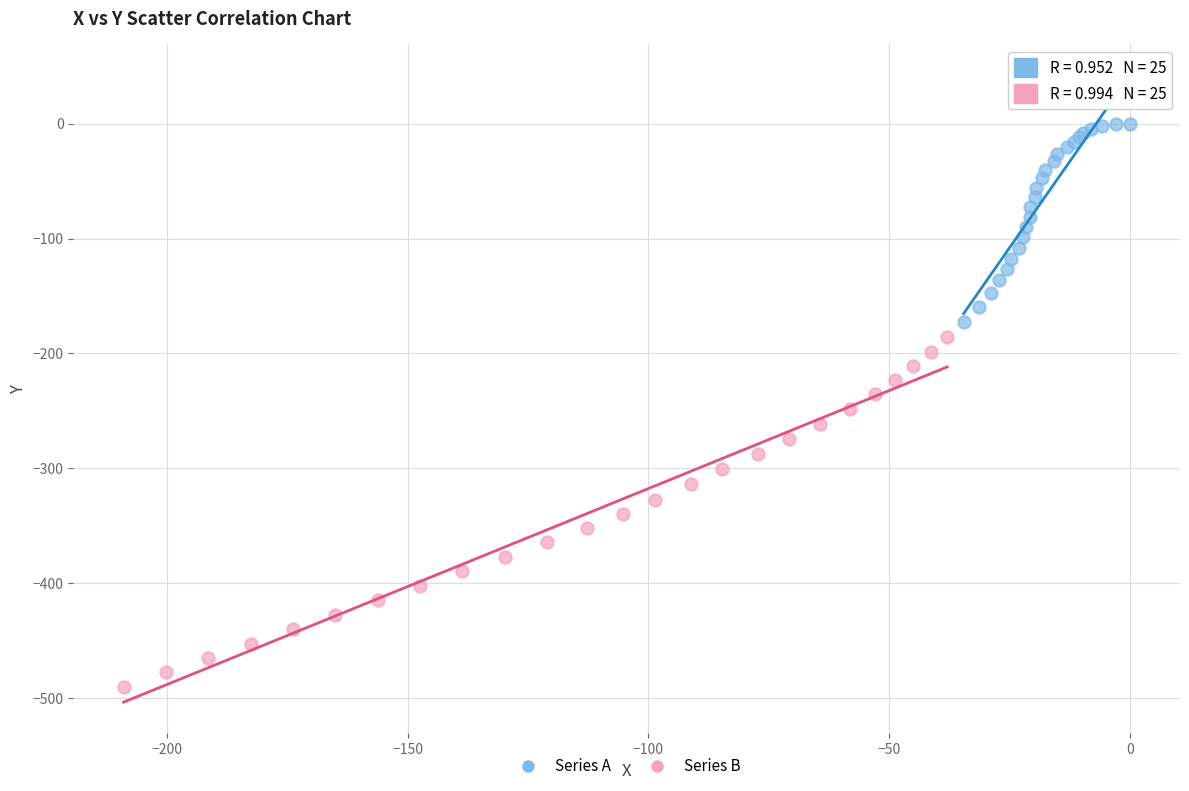

Which series reaches the maximum Y coordinate?

Series A